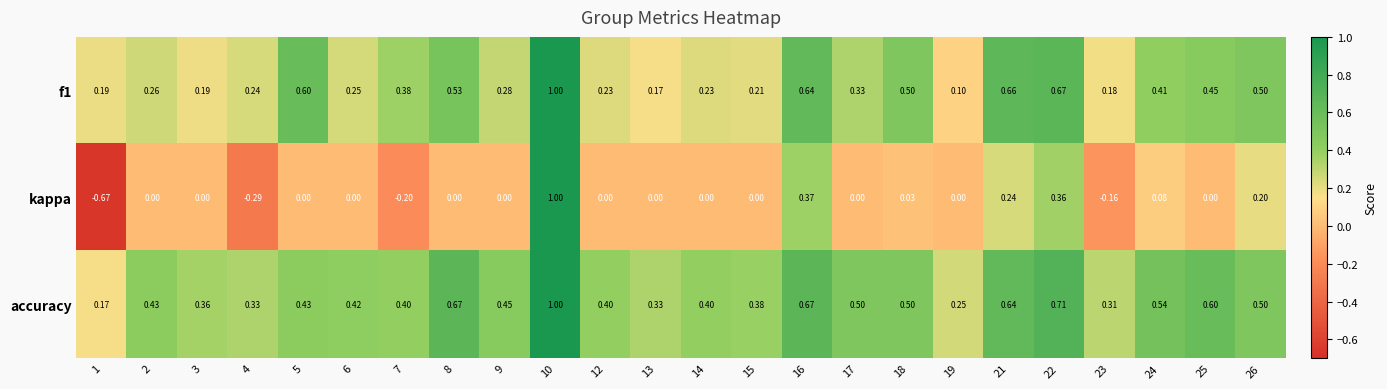

At how many categories does at least one series exceed 0?

24